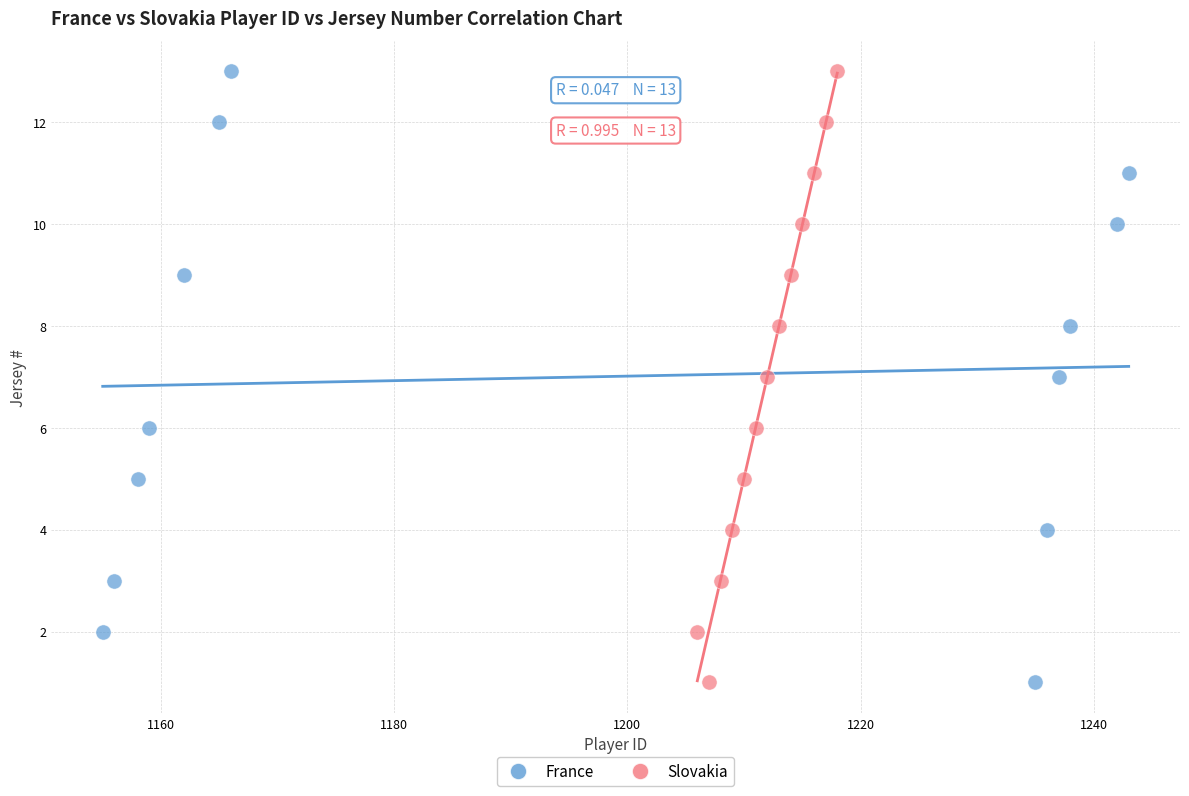

What are all the series names shown in the legend?

France, Slovakia